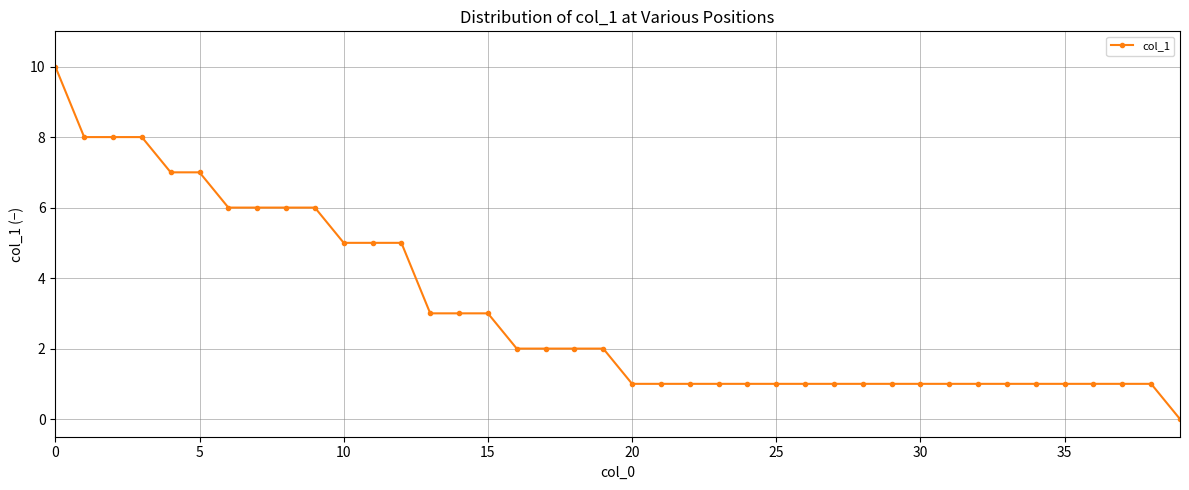

What is the value of the 39th point from the left?

1